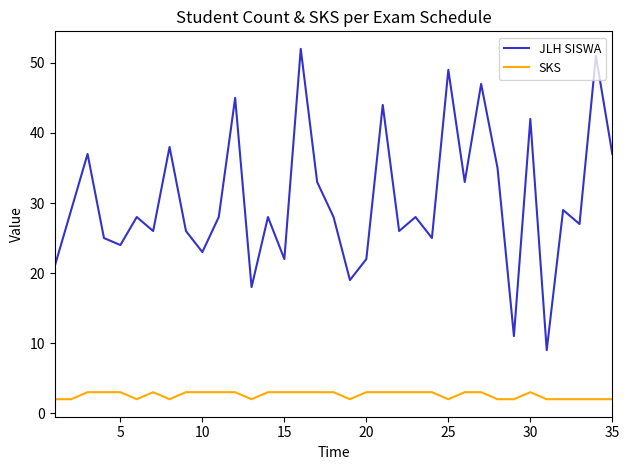

Does the chart display data point markers on the line(s)?

No